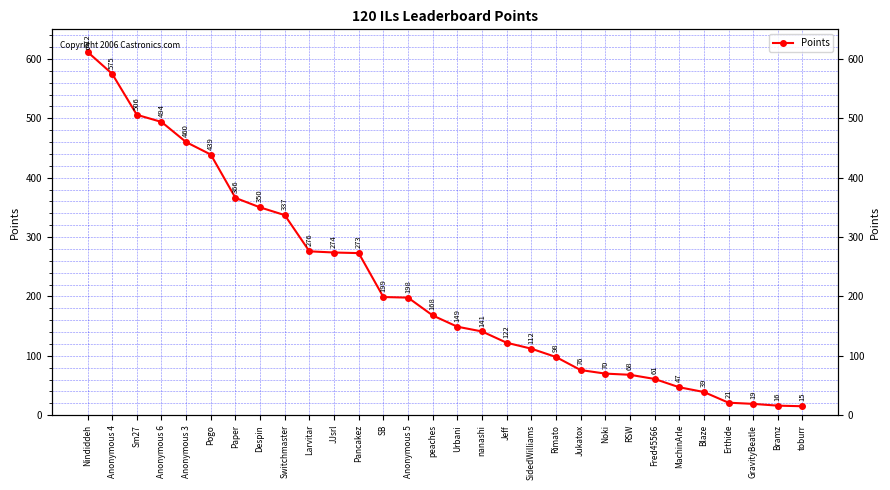

Reading left to right, list all the values displayed in this chart.

612	575	506	494	460	439	366	350	337	276	274	273	199	198	168	149	141	122	112	98	76	70	68	61	47	39	21	19	16	15